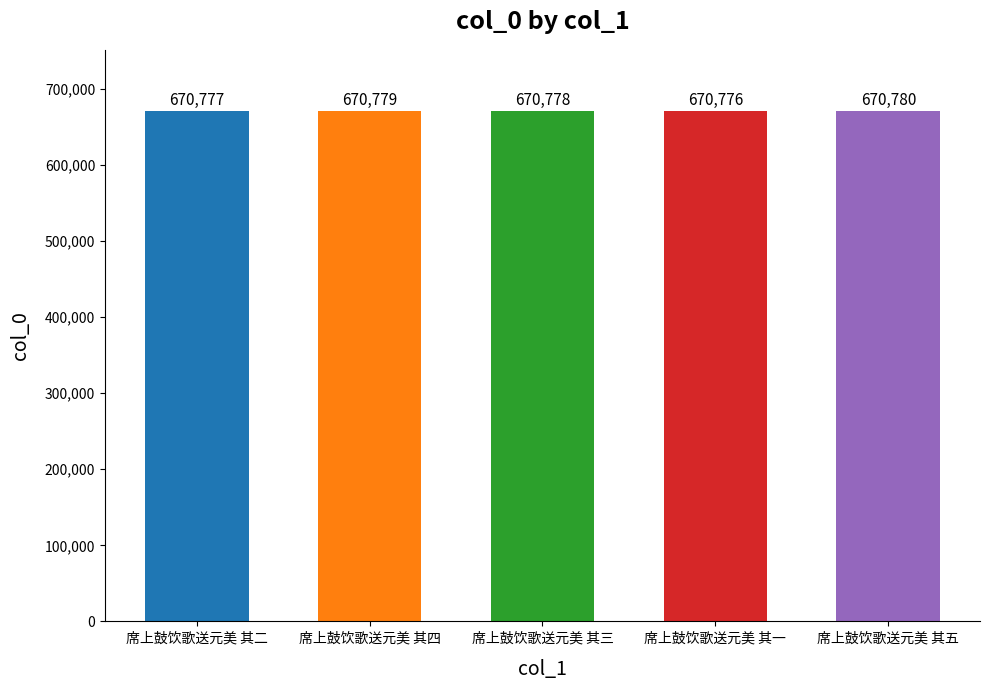

Reading right to left, extract all data points from this chart.

670780	670776	670778	670779	670777